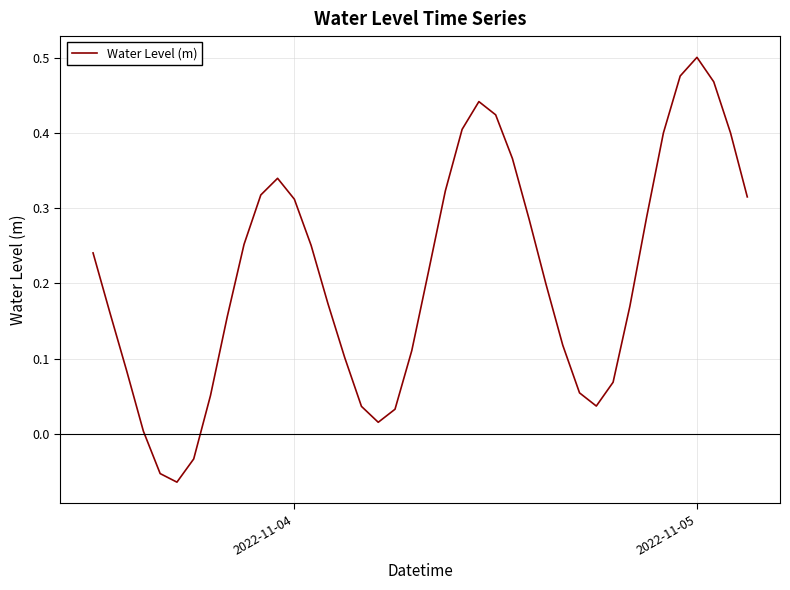

What is the difference between the maximum and minimum values?

0.6